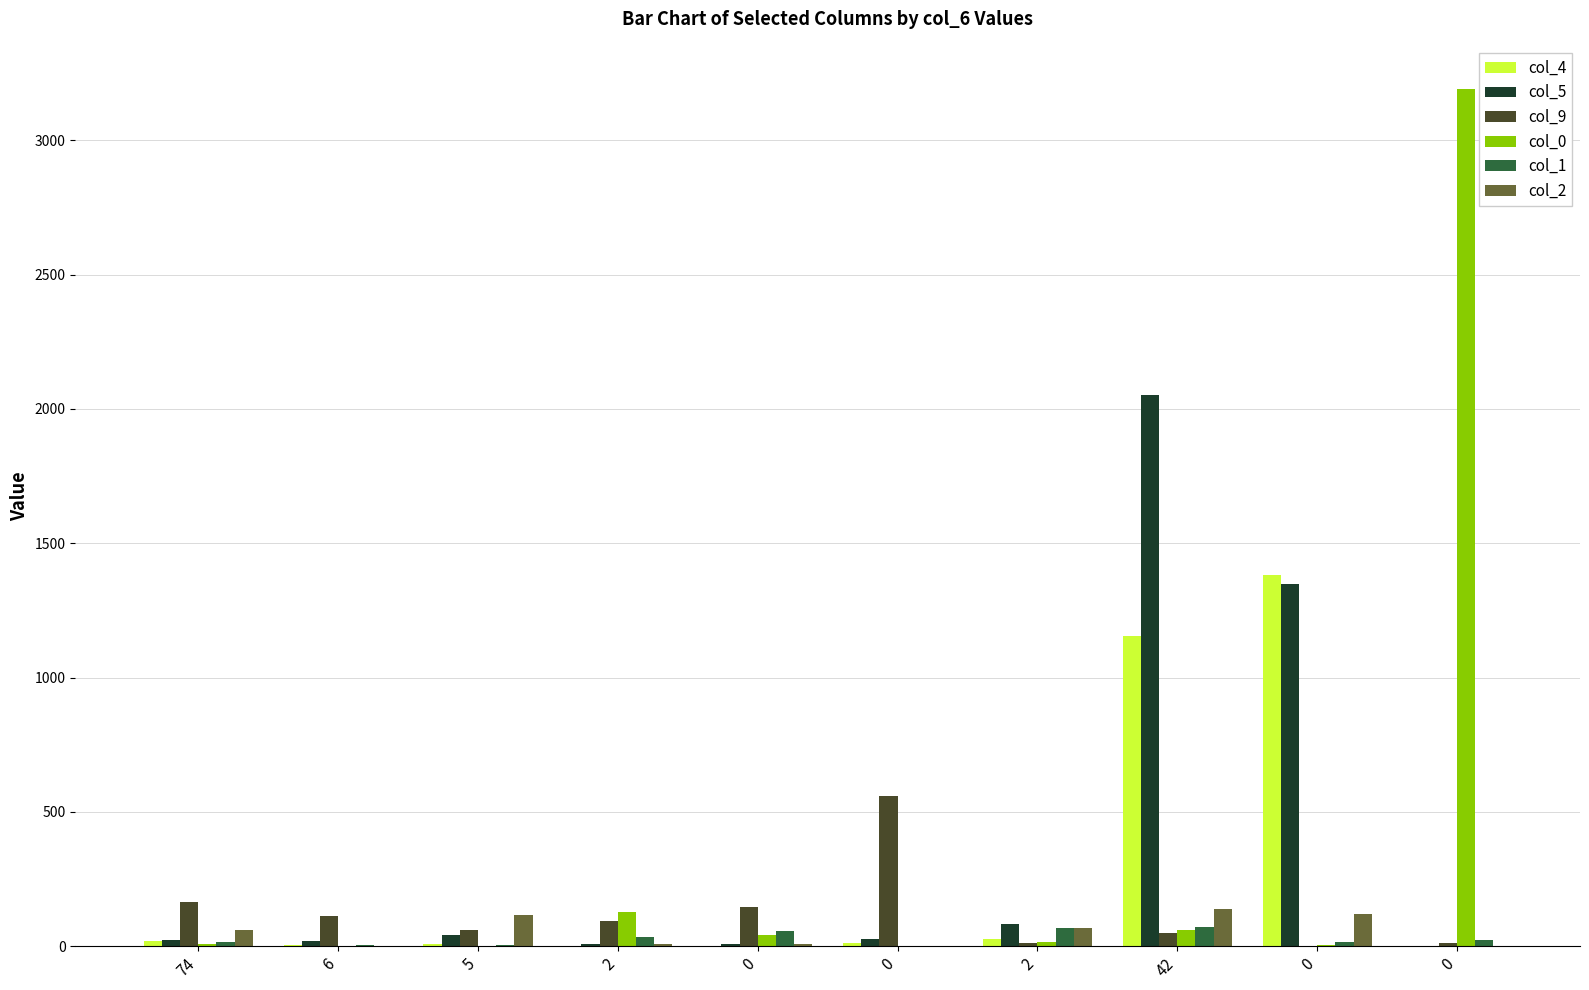

Reading left to right, list all the values displayed in this chart.

col_4: 19	5	10	1	2	12	26	1155	1382	0
col_5: 23	19	42	9	10	27	82	2053	1349	0
col_9: 165	111	61	93	146	558	12	49	0	11
col_0: 9	2	2	128	43	0	17	59	4	3192
col_1: 17	6	5	34	58	0	69	73	17	24
col_2: 61	0	116	7	10	1	69	138	121	0